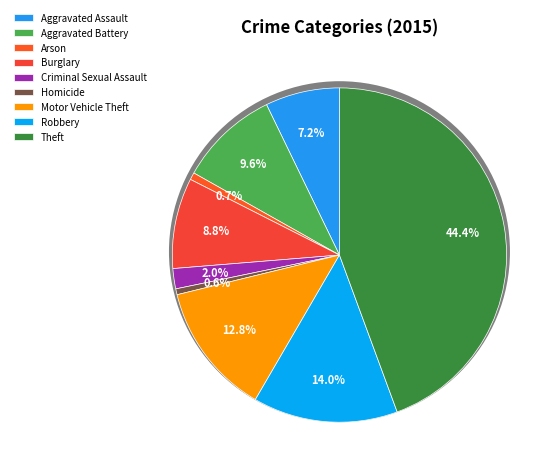

Which has a higher value, Robbery or Burglary?

Robbery